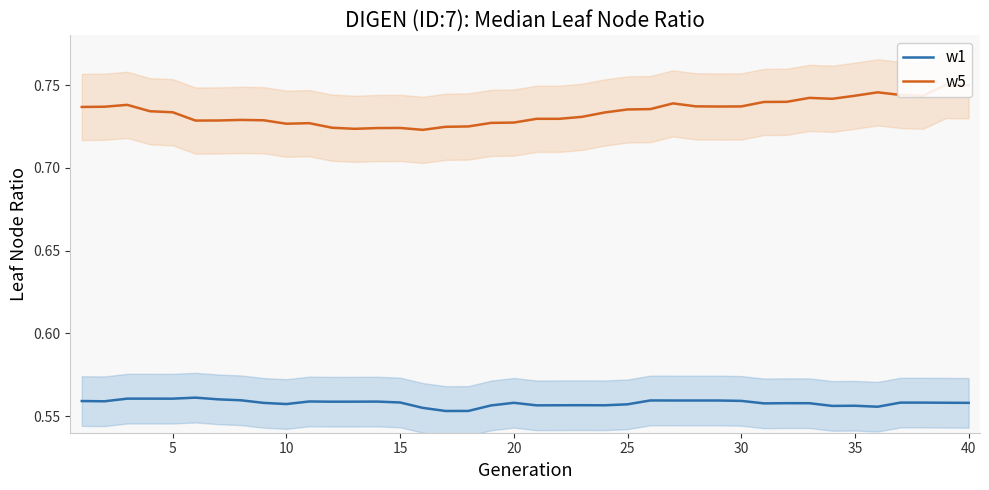

The value of w1 at 25 is 0.8. True or false?

False